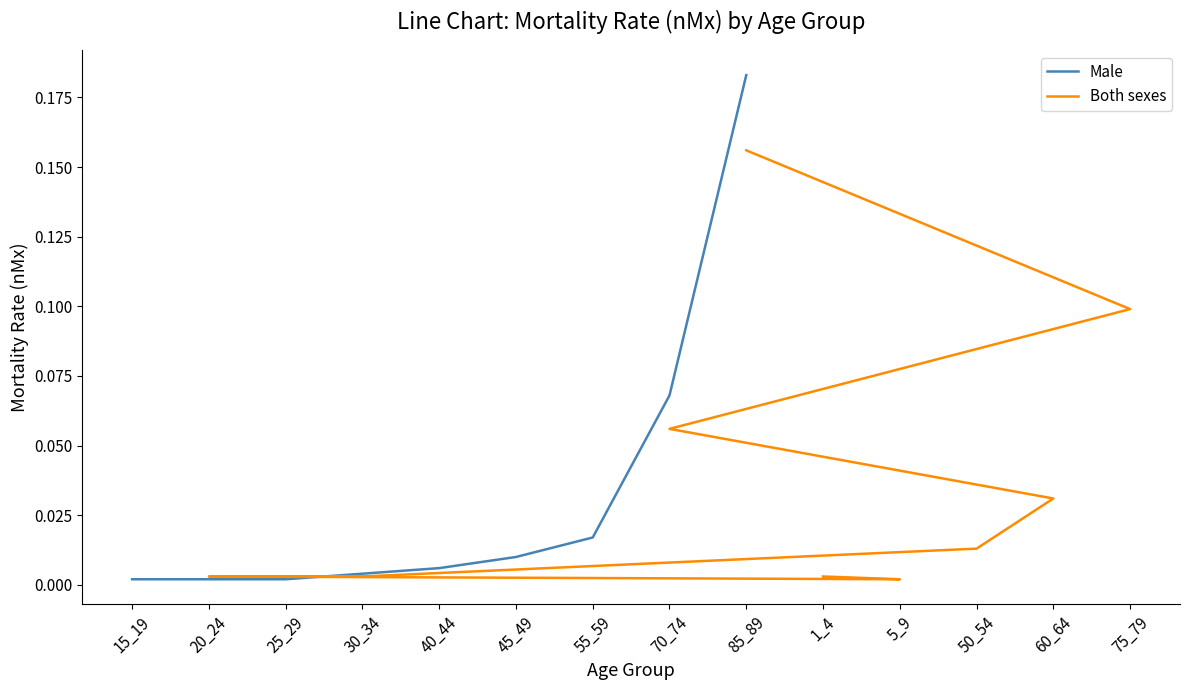

Reading left to right, what are all the values shown in this chart?

Male: 0.0	0.0	0.0	0.0	0.0	0.0	0.0	0.1	0.2
Both sexes: 0.0	0.0	0.0	0.0	0.0	0.0	0.1	0.1	0.2